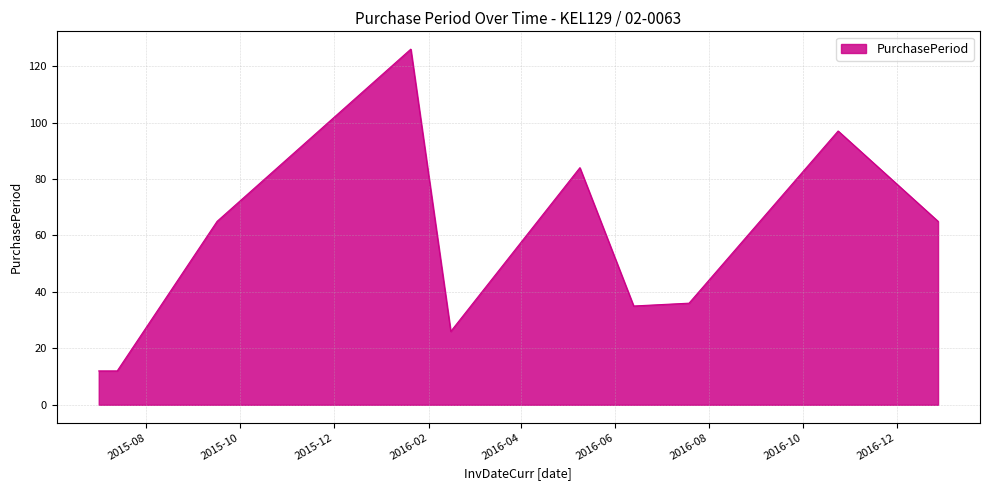

What is the difference between the maximum and minimum values?

114